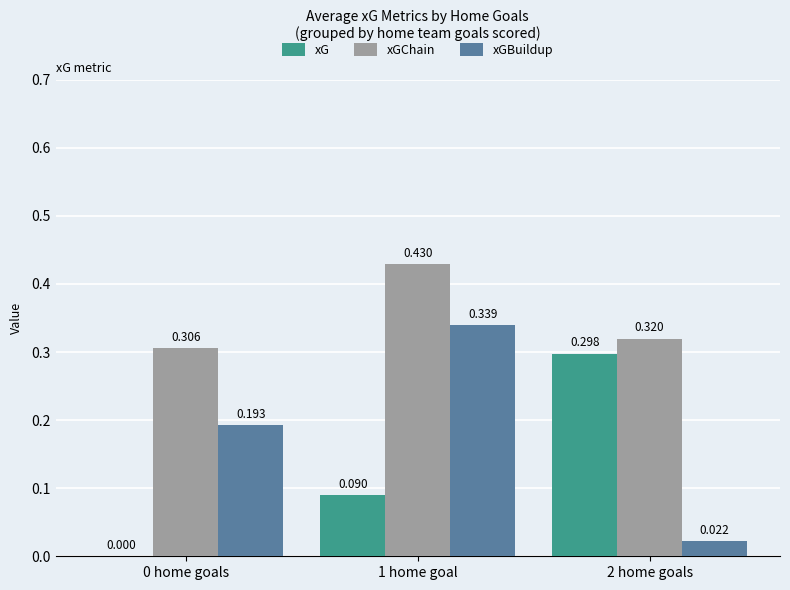

Between 1 home goal and 2 home goals, which series saw the biggest shift?

xGBuildup